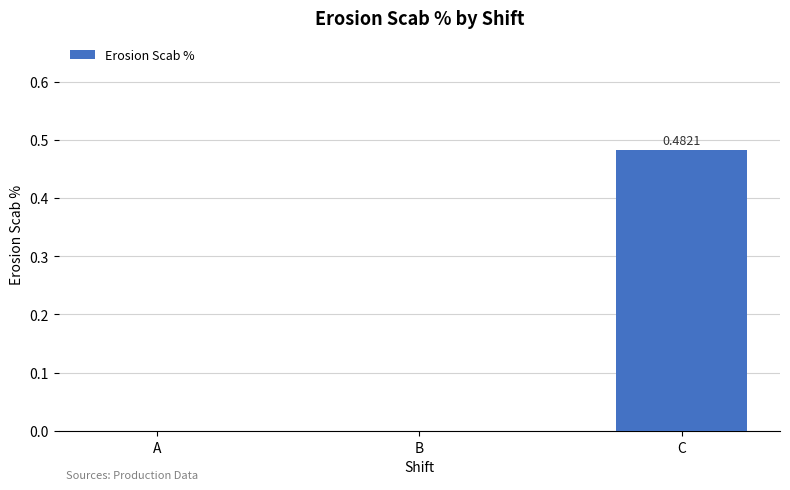

Which category has the highest value across all series?

C